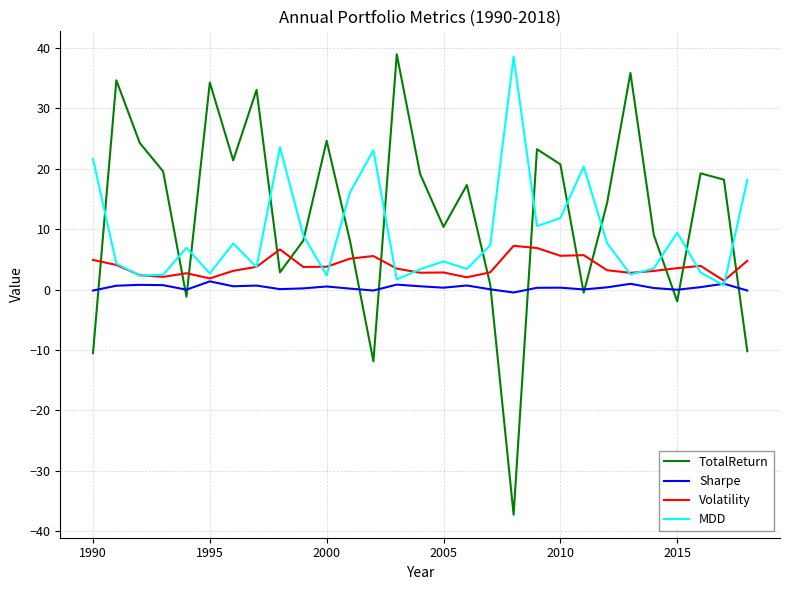

List the series in order of their overall mean, lowest first.

Sharpe, Volatility, MDD, TotalReturn